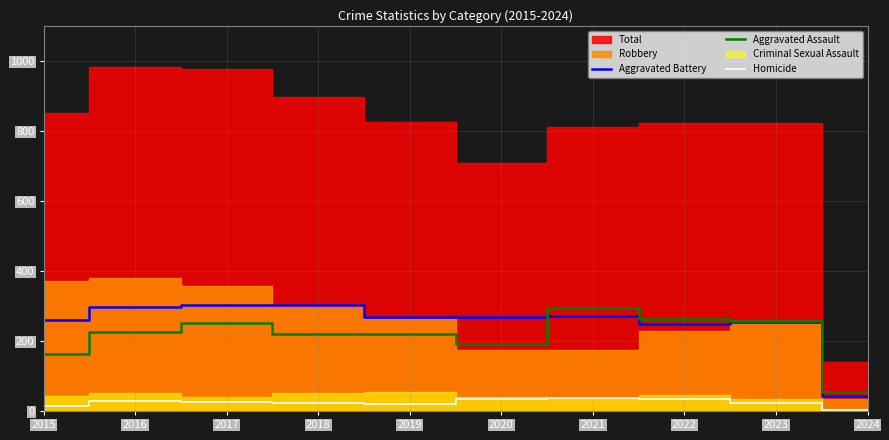

How many values in the Homicide series are below 27?

5